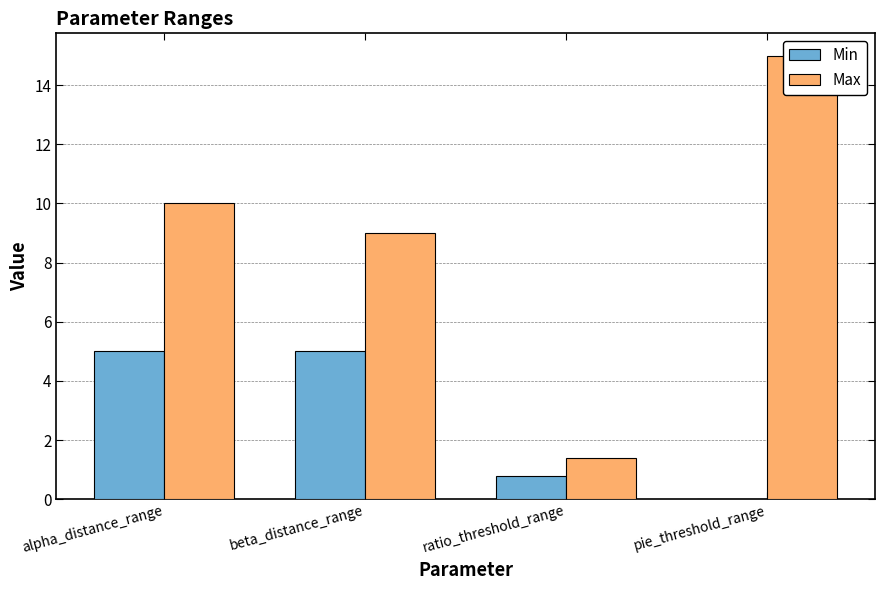

Which label corresponds to the smallest value in the chart?

pie_threshold_range